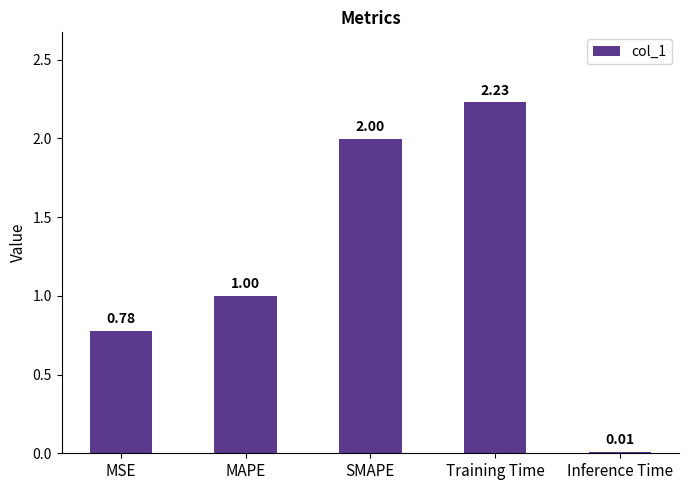

What is the average value?

1.2